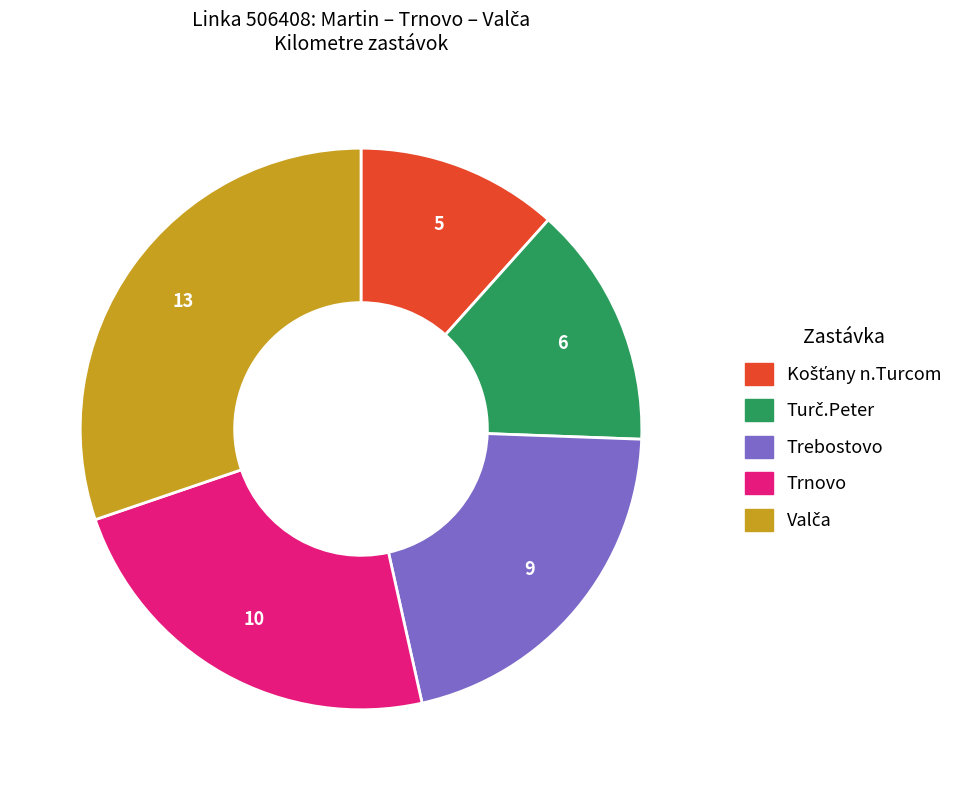

Does any single category account for the majority?

No